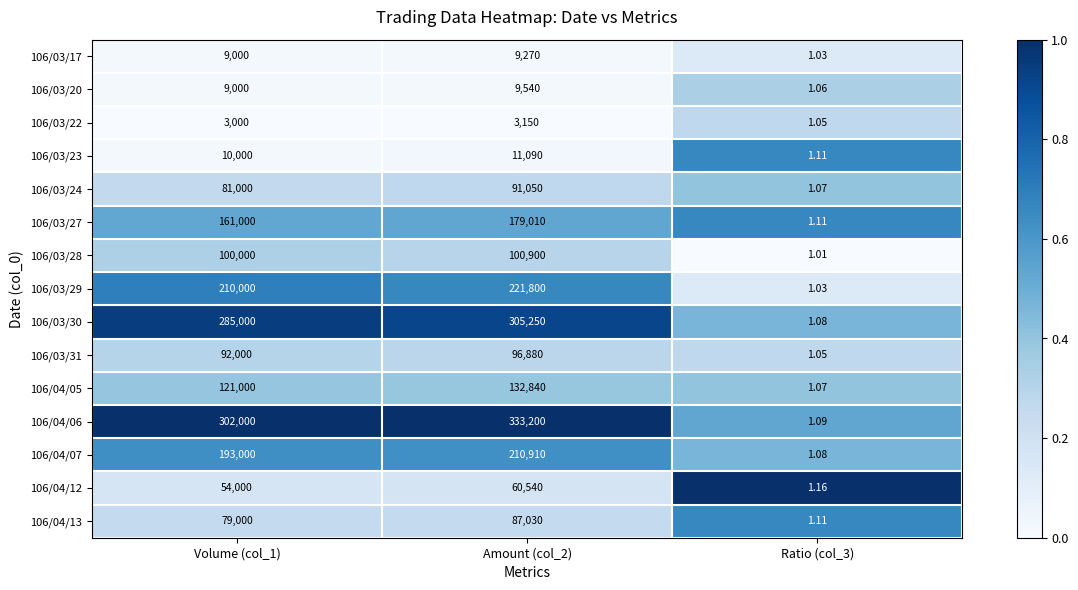

Is the value of 106/03/28 at Volume (col_1) greater than the value of 106/03/27 at Volume (col_1)?

No